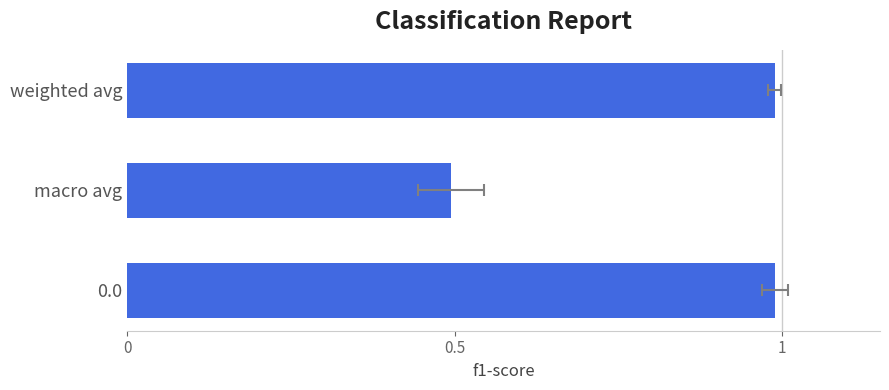

Are the bars horizontal?

Yes